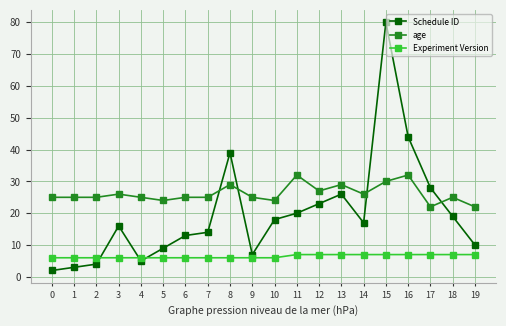

What are all the series names shown in the legend?

Schedule ID, age, Experiment Version